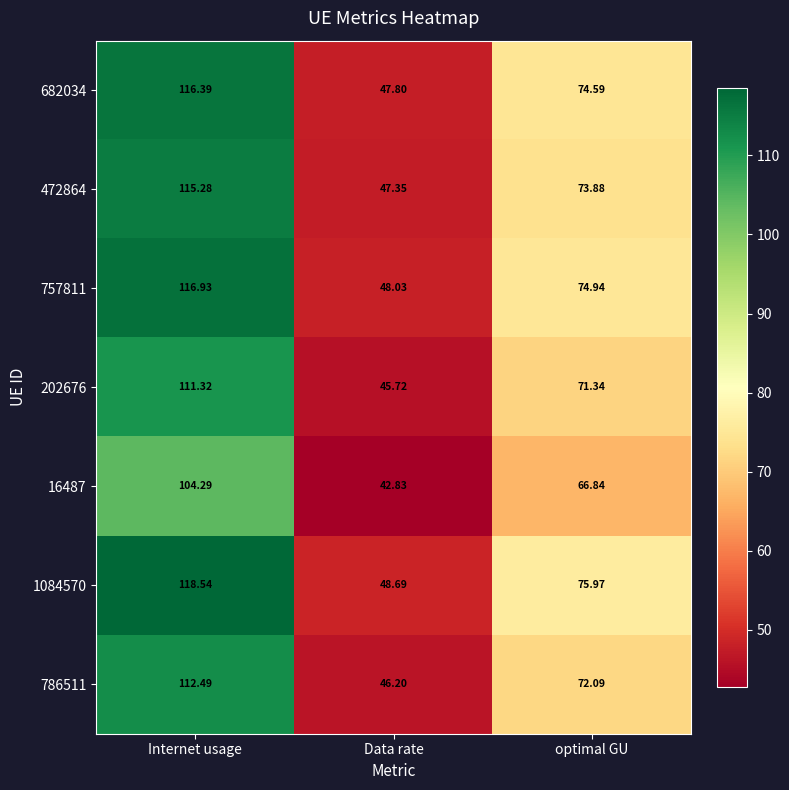

At which category is the sum across all series the highest?

Internet usage